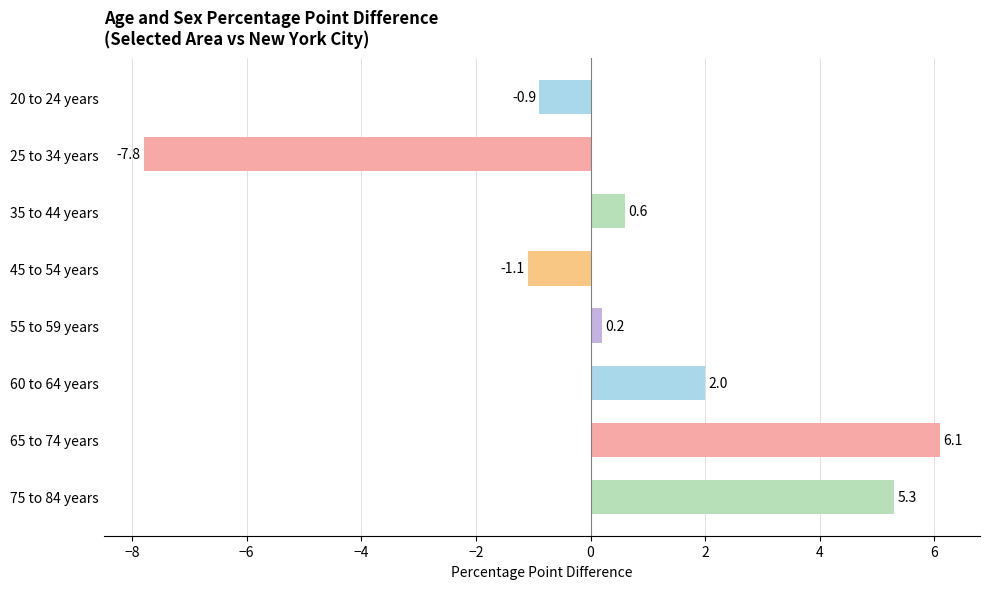

What is the minimum value shown in the chart?

-7.8